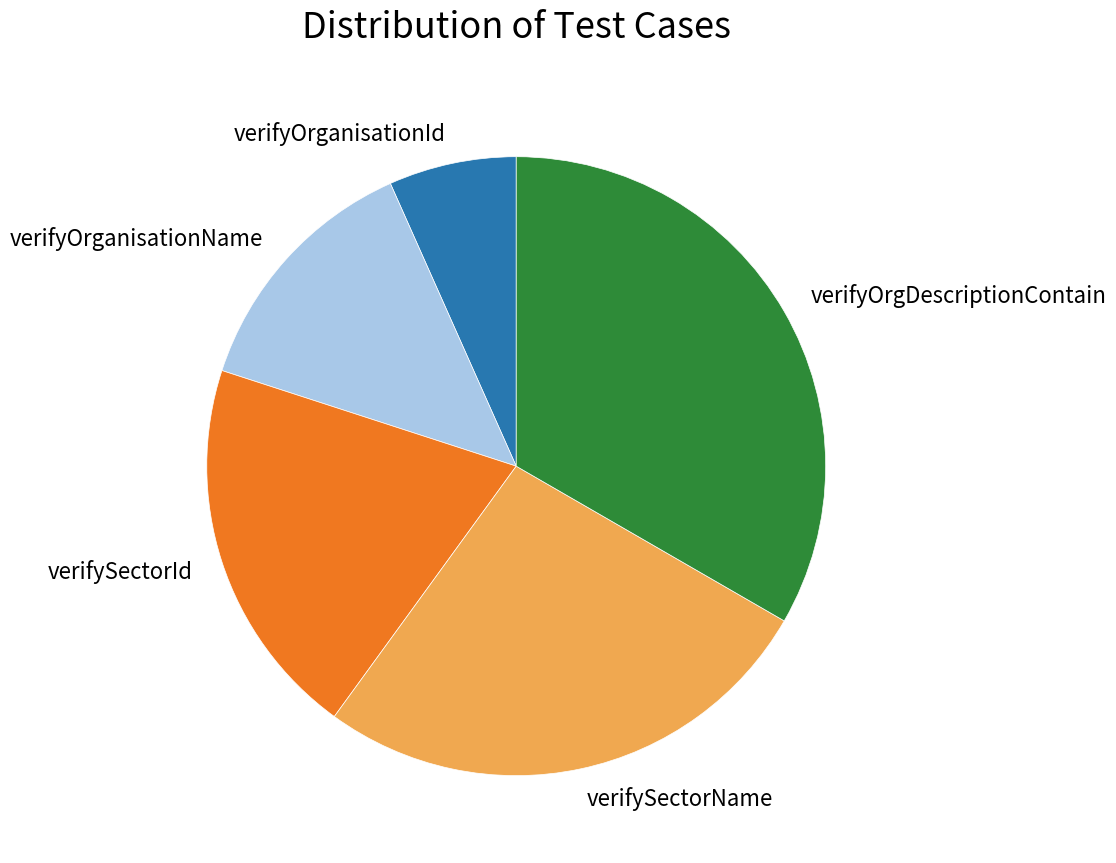

Is the sum of verifyOrganisationName and verifySectorName greater than half?

No